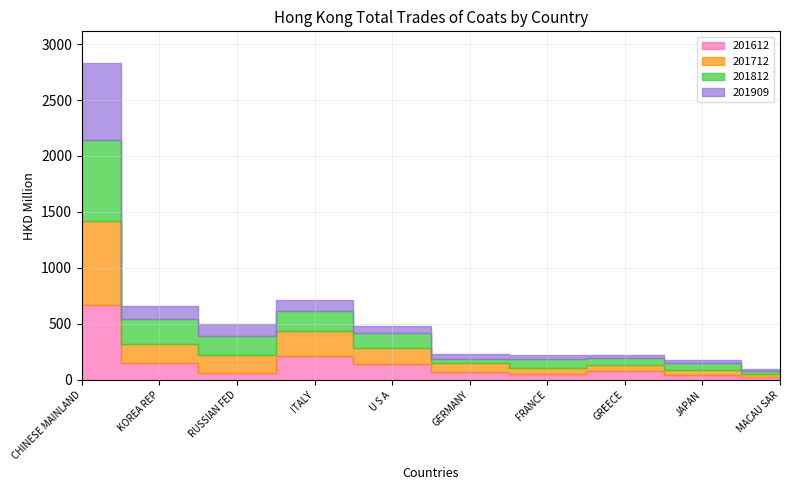

After their last crossing, which series has the higher values: 201712 or 201812?

201812